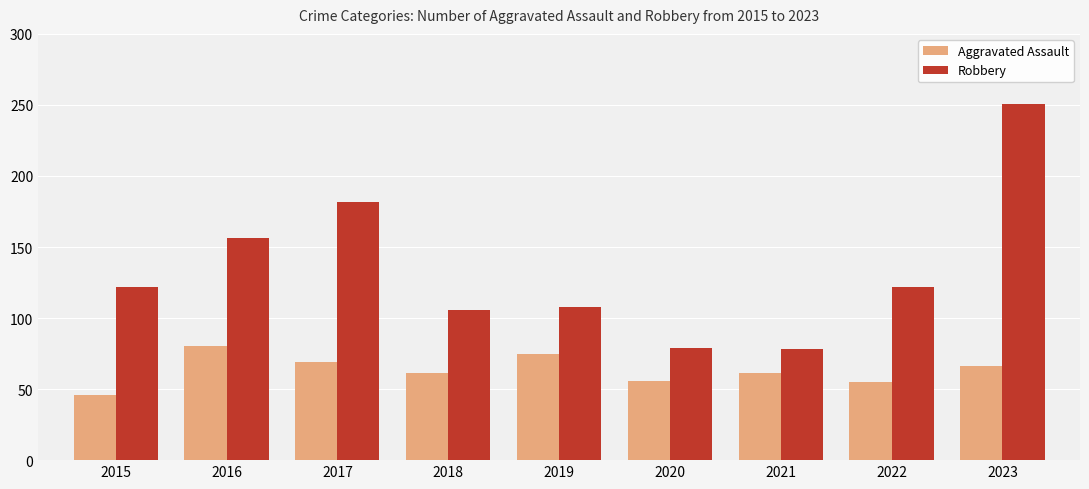

What is the value of the Robbery bar at the 8th from the left?

122